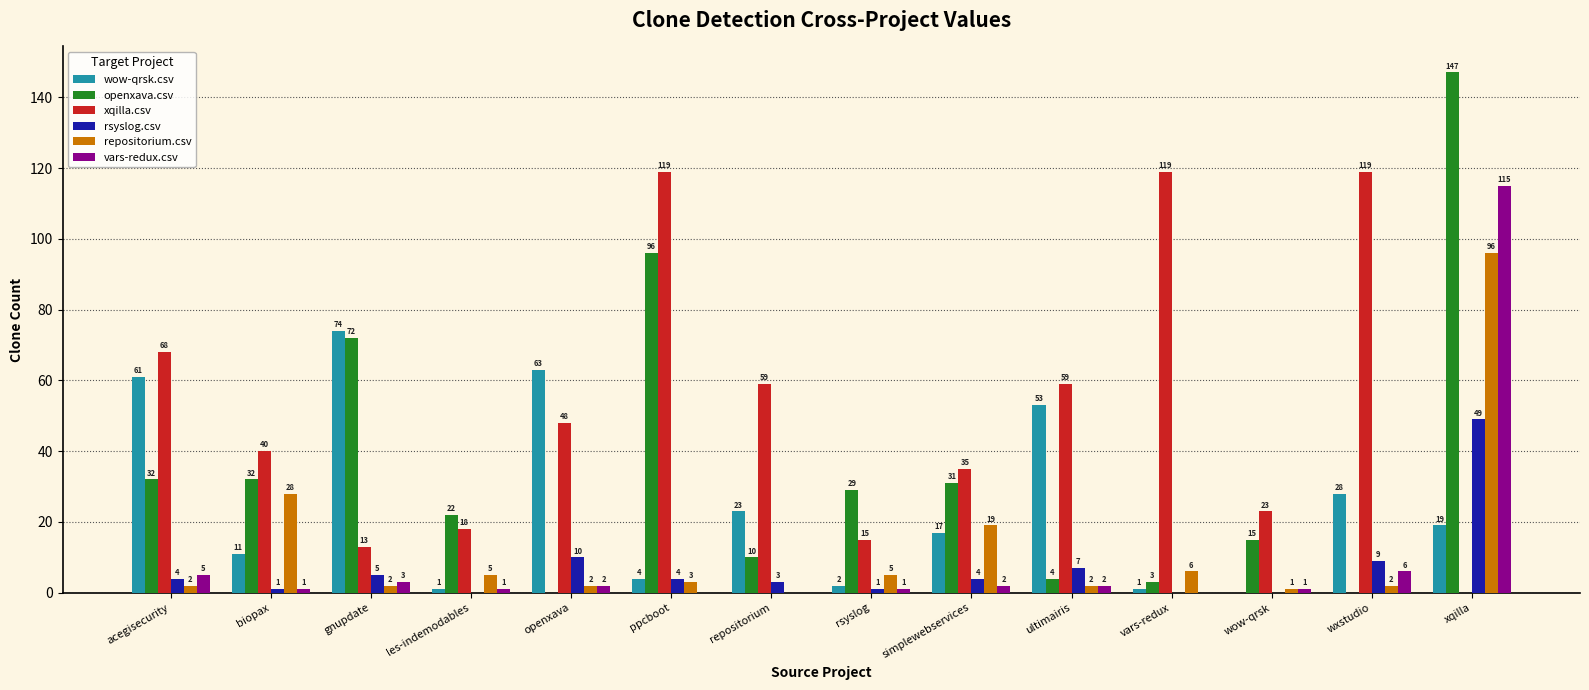

The vars-redux.csv series shows 3 at gnupdate. True or false?

True